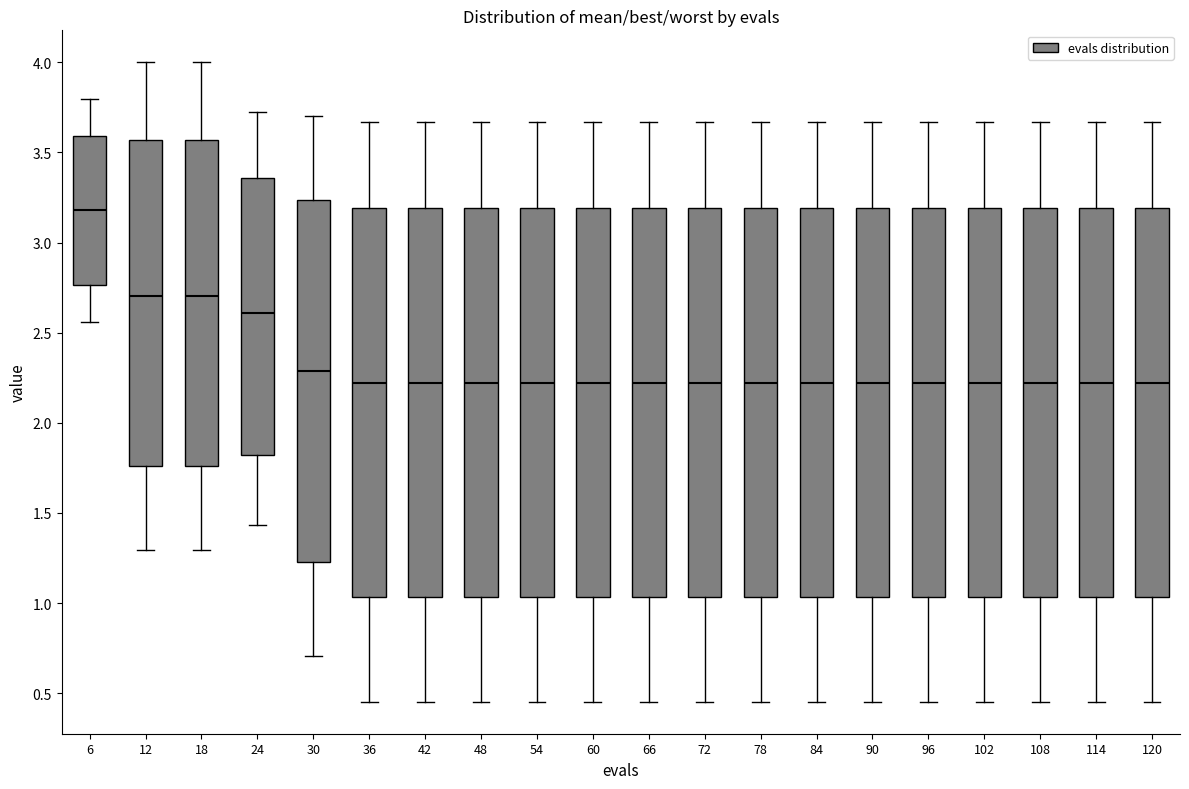

Reading left to right, read every box against the y-axis: the position of its median line, the range the box covers, and the ends of its whiskers. The values are not printed on the chart, so give them approximately, as read against the axis.

6: median 3.20, box 2.75 to 3.60, whiskers 2.55 to 3.80
12: median 2.70, box 1.75 to 3.55, whiskers 1.30 to 4.00
18: median 2.70, box 1.75 to 3.55, whiskers 1.30 to 4.00
24: median 2.60, box 1.80 to 3.35, whiskers 1.45 to 3.75
30: median 2.30, box 1.25 to 3.25, whiskers 0.70 to 3.70
36: median 2.20, box 1.05 to 3.20, whiskers 0.45 to 3.65
42: median 2.20, box 1.05 to 3.20, whiskers 0.45 to 3.65
48: median 2.20, box 1.05 to 3.20, whiskers 0.45 to 3.65
54: median 2.20, box 1.05 to 3.20, whiskers 0.45 to 3.65
60: median 2.20, box 1.05 to 3.20, whiskers 0.45 to 3.65
66: median 2.20, box 1.05 to 3.20, whiskers 0.45 to 3.65
72: median 2.20, box 1.05 to 3.20, whiskers 0.45 to 3.65
78: median 2.20, box 1.05 to 3.20, whiskers 0.45 to 3.65
84: median 2.20, box 1.05 to 3.20, whiskers 0.45 to 3.65
90: median 2.20, box 1.05 to 3.20, whiskers 0.45 to 3.65
96: median 2.20, box 1.05 to 3.20, whiskers 0.45 to 3.65
102: median 2.20, box 1.05 to 3.20, whiskers 0.45 to 3.65
108: median 2.20, box 1.05 to 3.20, whiskers 0.45 to 3.65
114: median 2.20, box 1.05 to 3.20, whiskers 0.45 to 3.65
120: median 2.20, box 1.05 to 3.20, whiskers 0.45 to 3.65